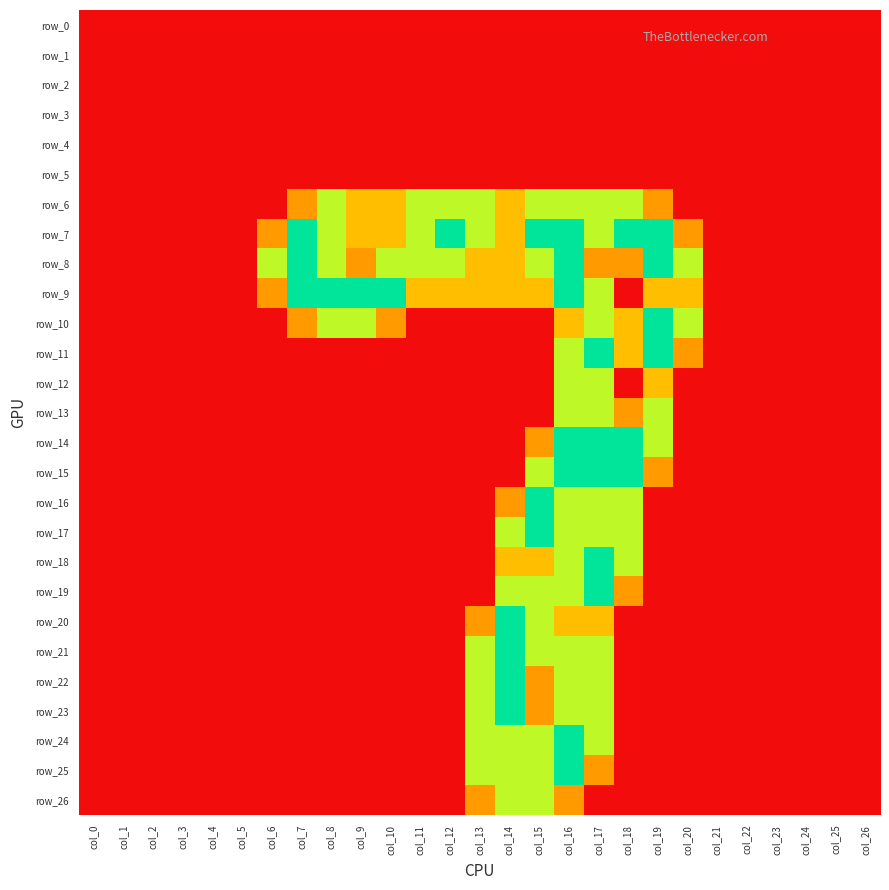

What is the difference between the maximum and minimum values in the row_15 series?

2.0